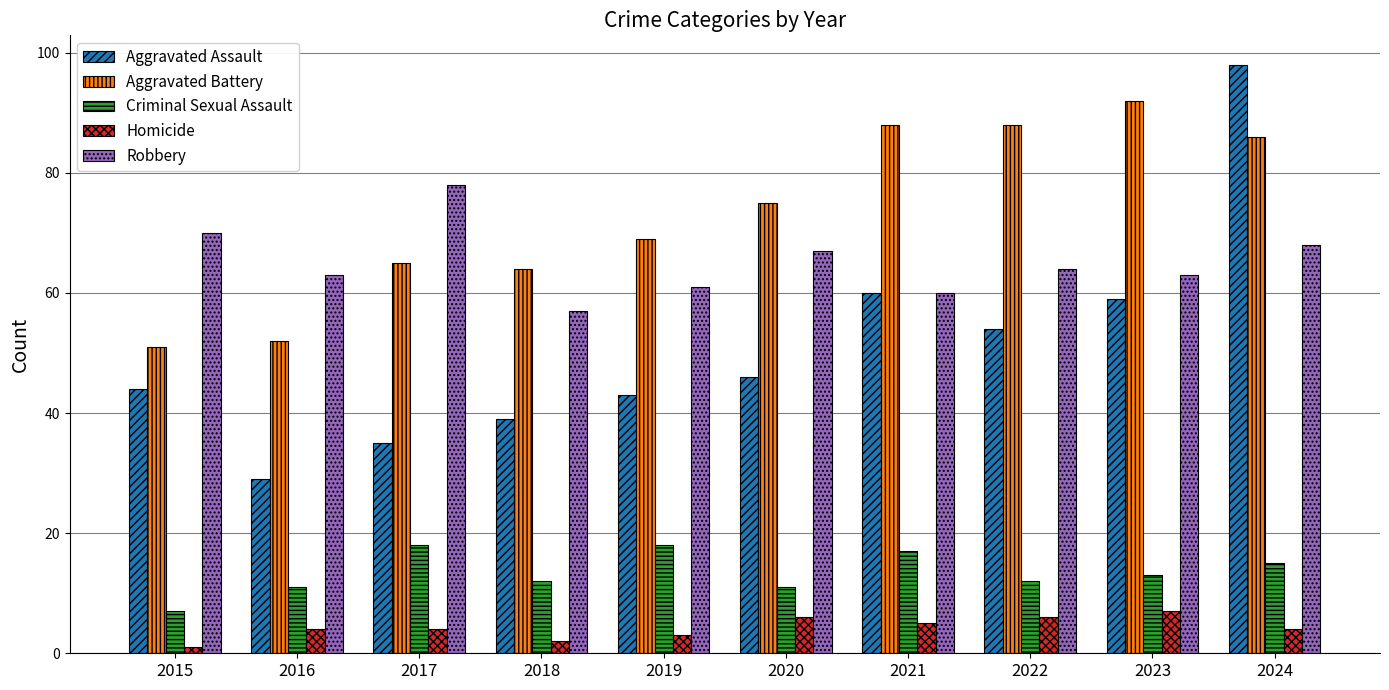

How many bars are there in each group?

5